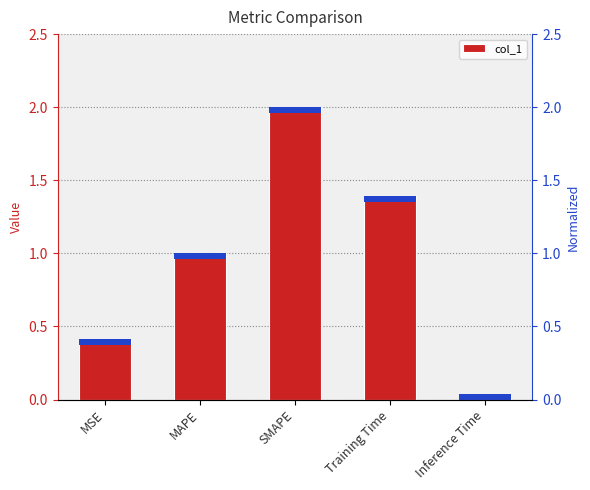

What is the difference between the values at SMAPE and MSE?

1.6